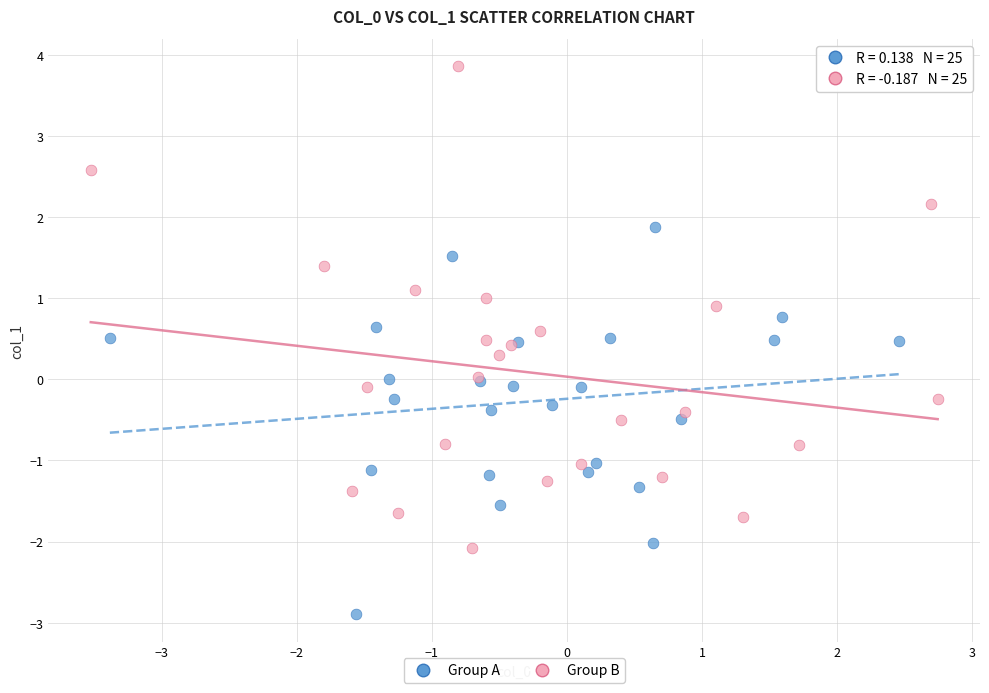

Which series has the widest spread of Y values?

Group B